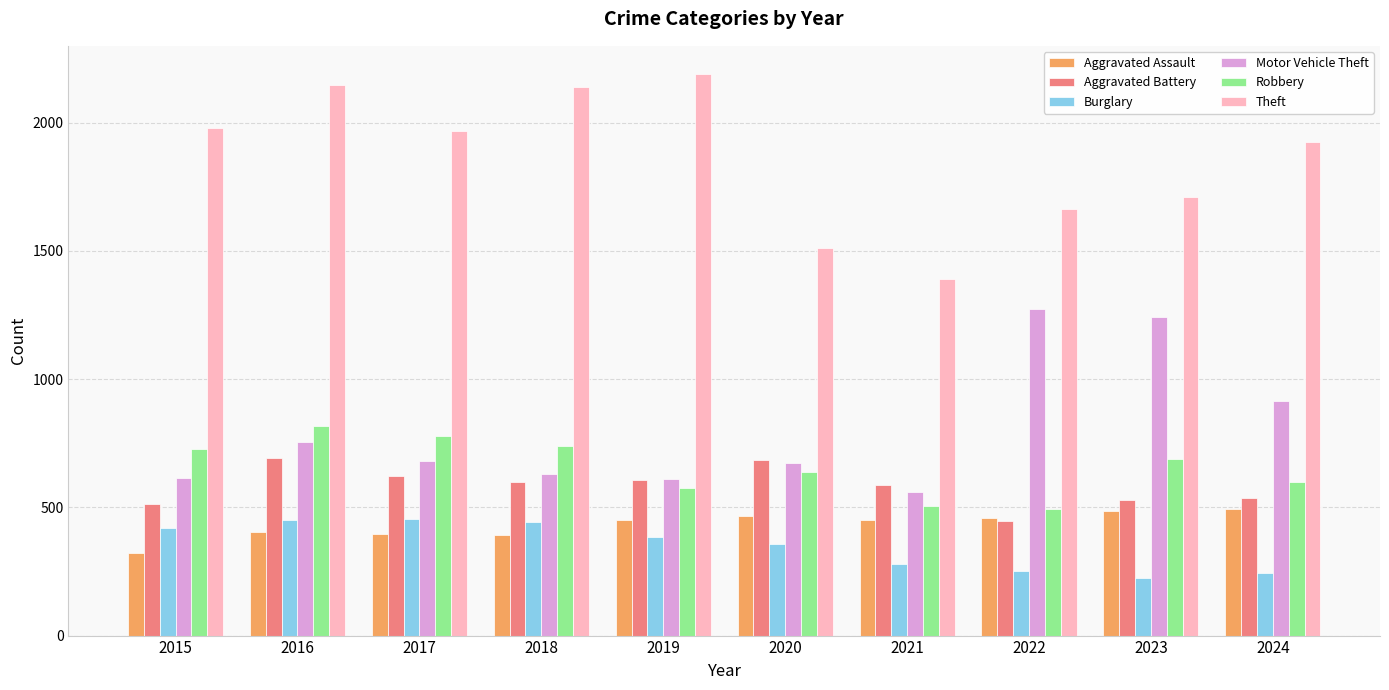

Which series changed the most between 2017 and 2018?

Theft